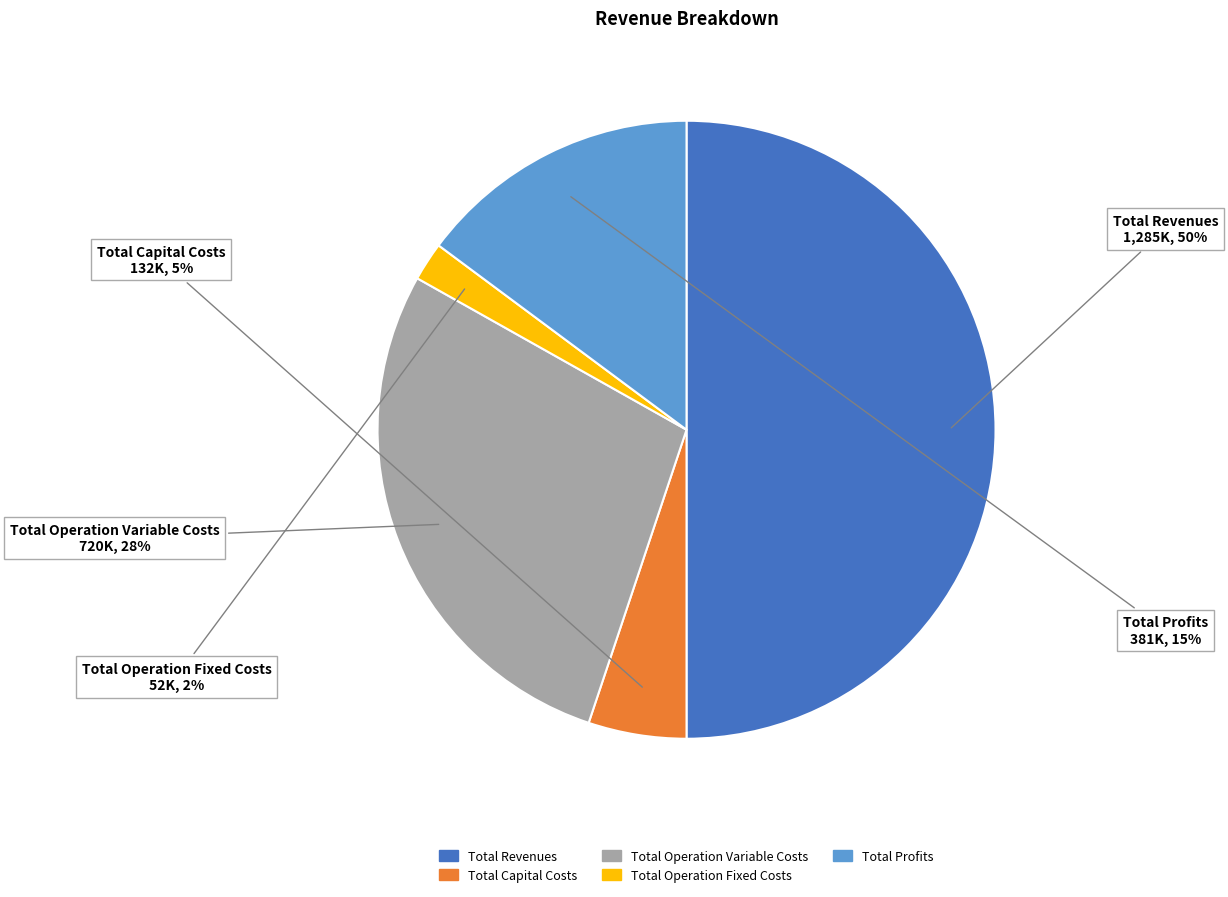

Which category has the smallest portion of the pie?

Total Operation Fixed Costs